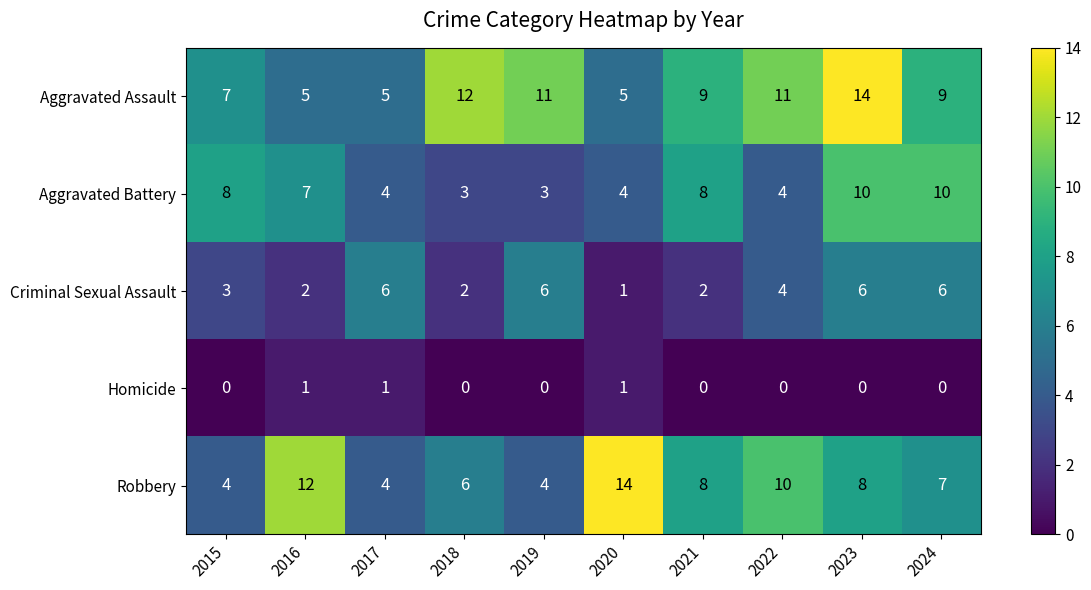

What is the sum of the Aggravated Assault values at 2021 and 2024?

18